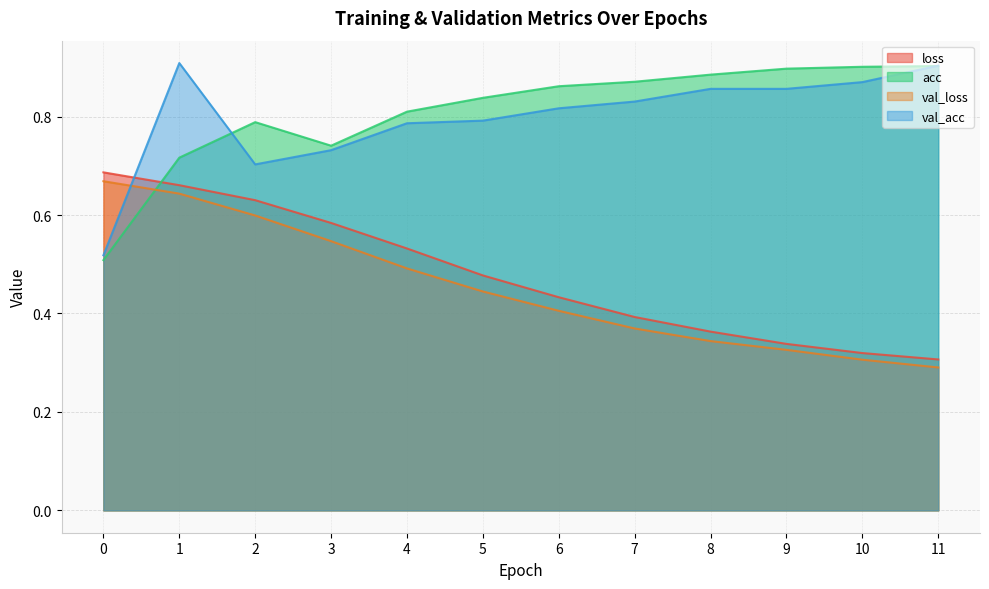

The value of val_loss at 6 is 0.2. True or false?

False